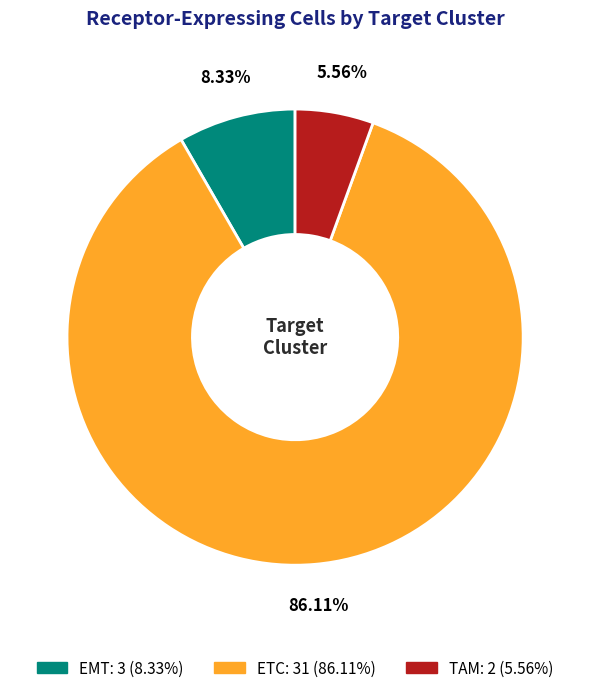

How many segments does this pie chart have?

3